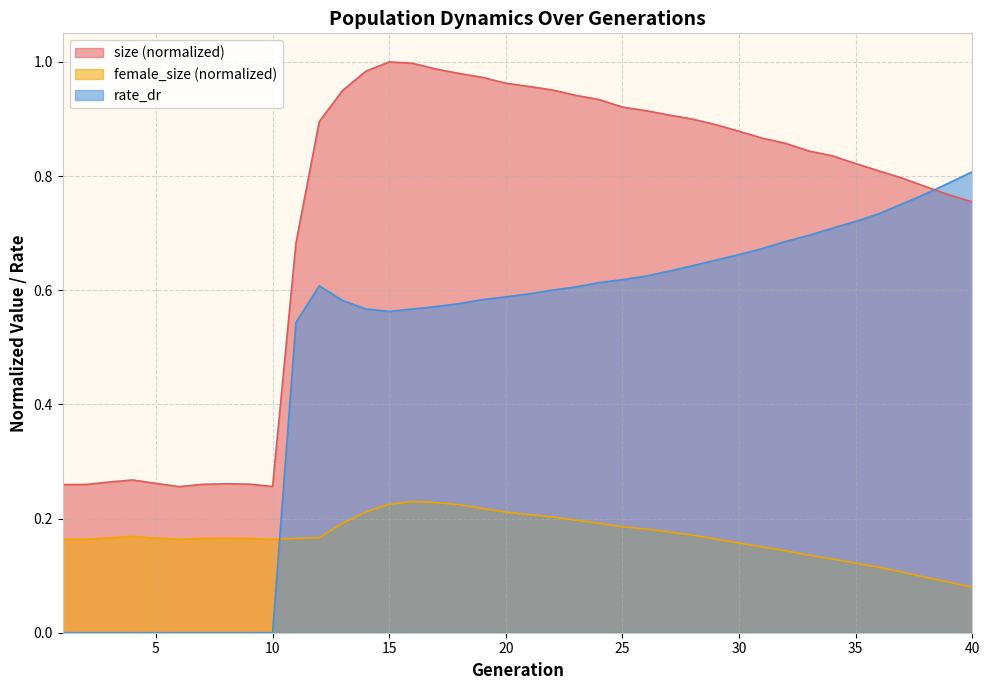

Which series has the largest range (max minus min)?

rate_dr